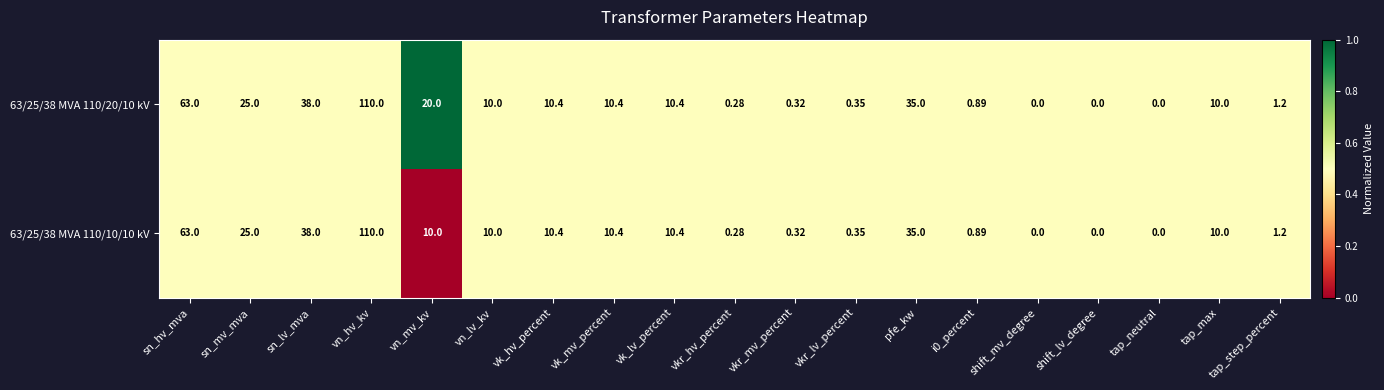

At which label is 63/25/38 MVA 110/20/10 kV closest to 55?

sn_hv_mva